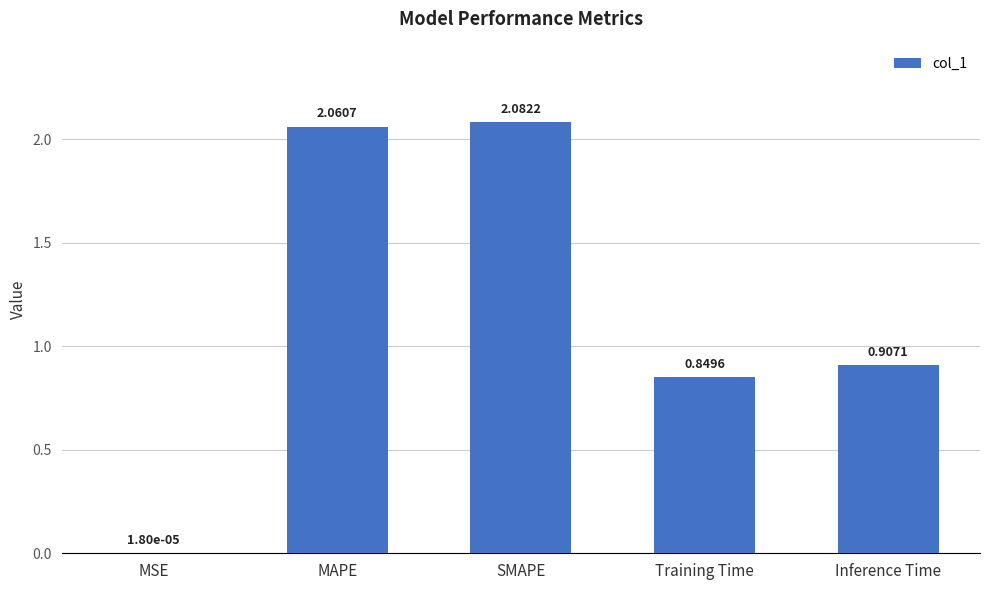

Which category has the highest value across all series?

SMAPE